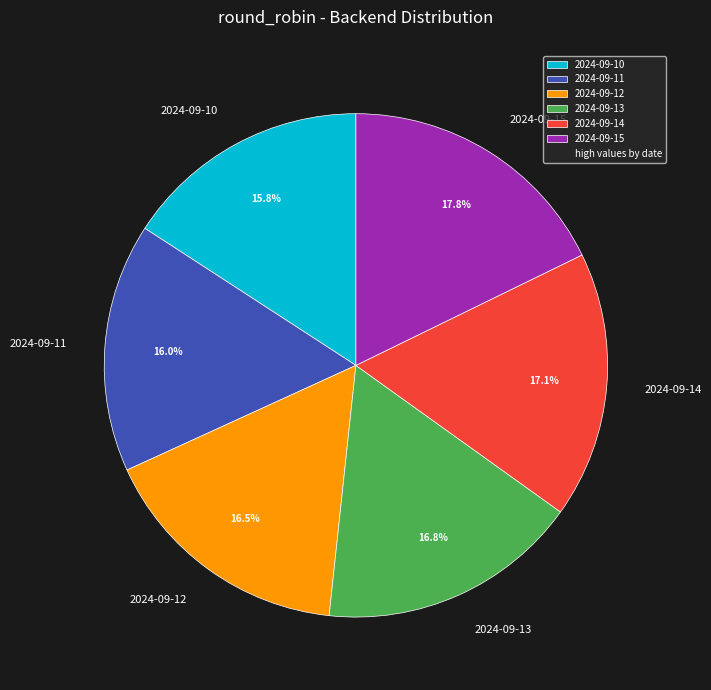

Combined, do 2024-09-14 and 2024-09-12 account for over 50%?

No